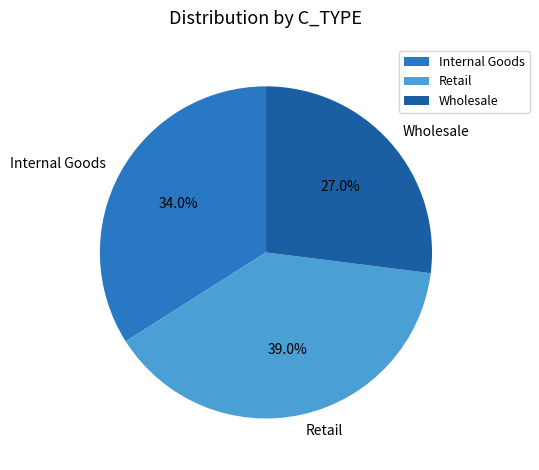

Combined, what portion of the pie is Retail and Wholesale?

66.0%